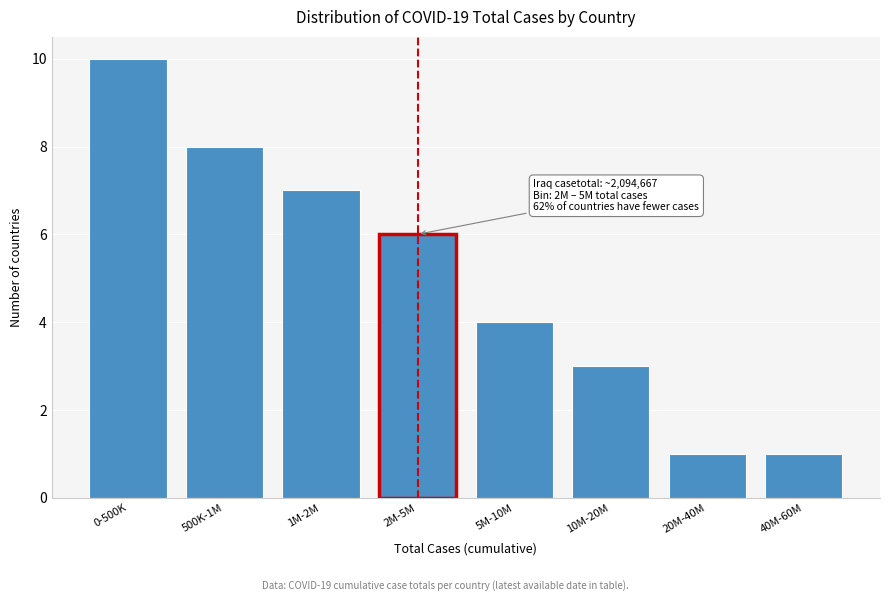

Reading left to right, list all the values displayed in this chart.

10	8	7	6	4	3	1	1